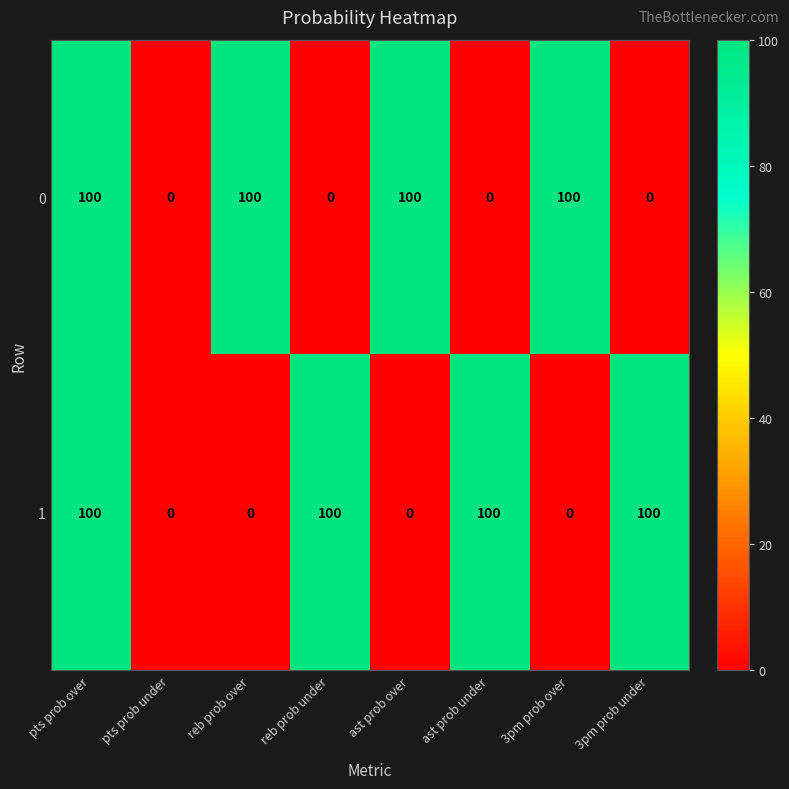

The 0 series shows 0 at ast prob under. True or false?

True